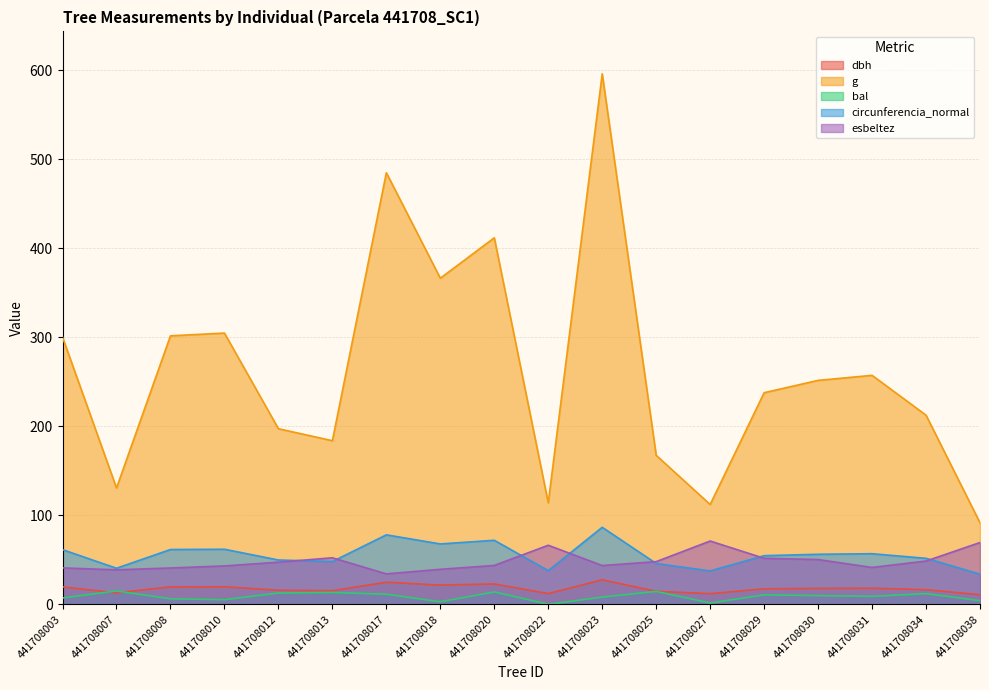

At which category is the sum across all series the highest?

441708023